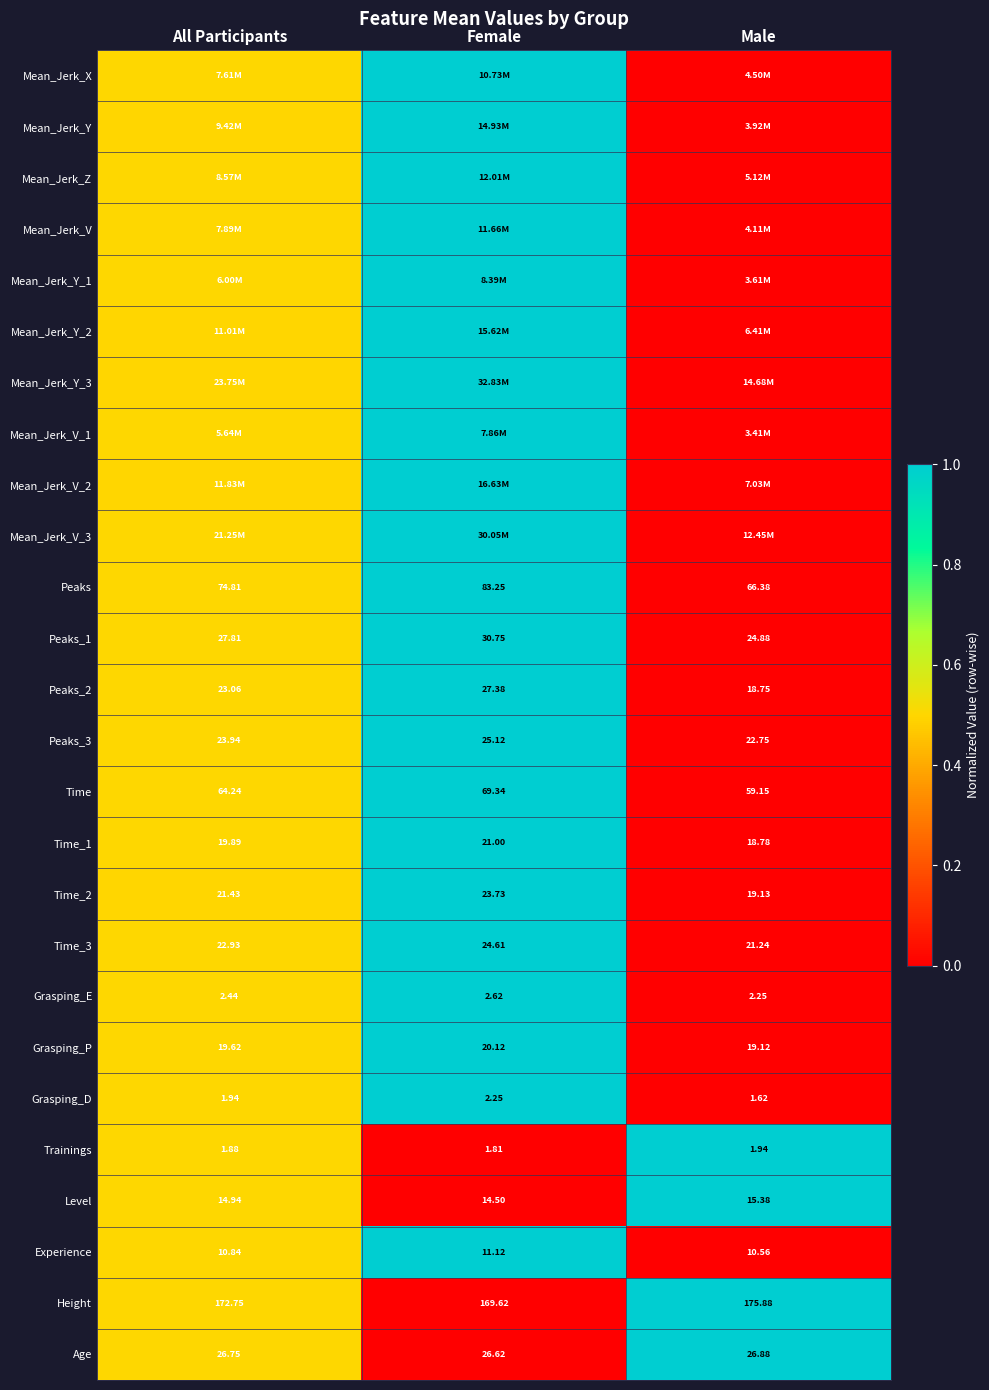

Where is Peaks_3 nearest to the value 23?

Male